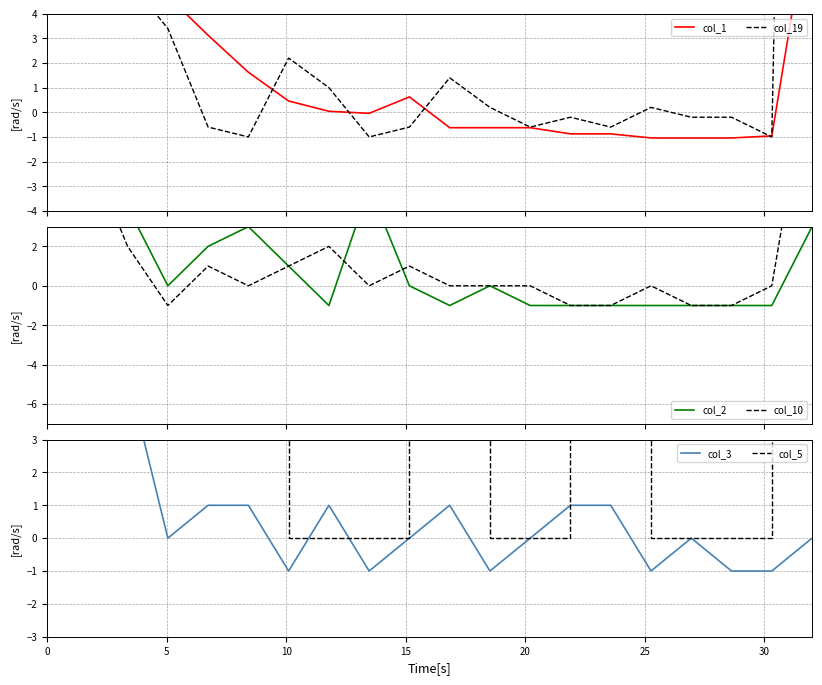

True or false: col_10 and col_2 intersect in this chart.

True